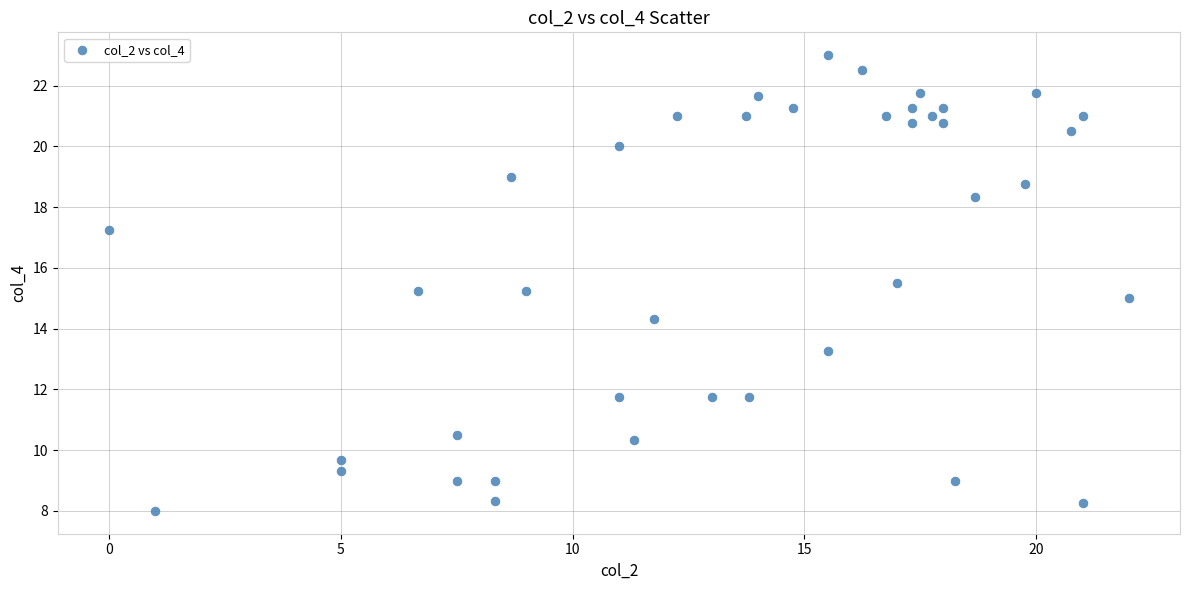

What is the range of X values (max minus min)?

22.0